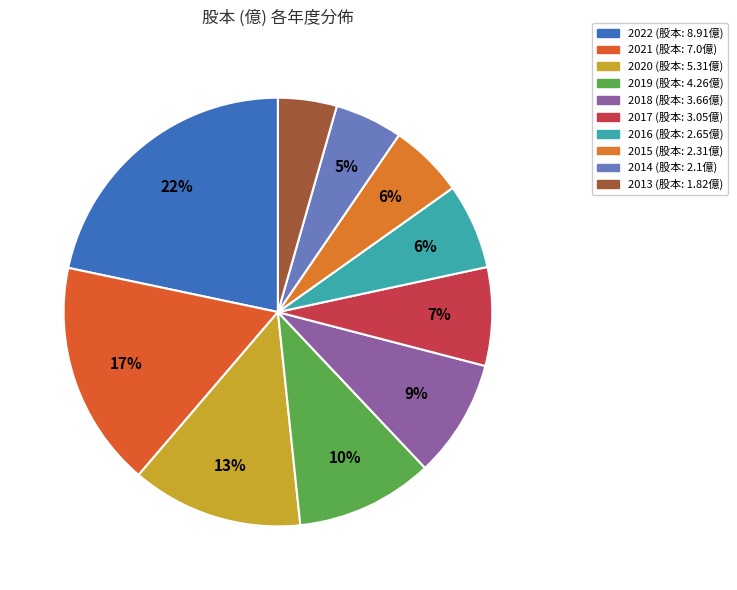

To the nearest percent, what is the combined percentage of 2015 and 2021?

23%